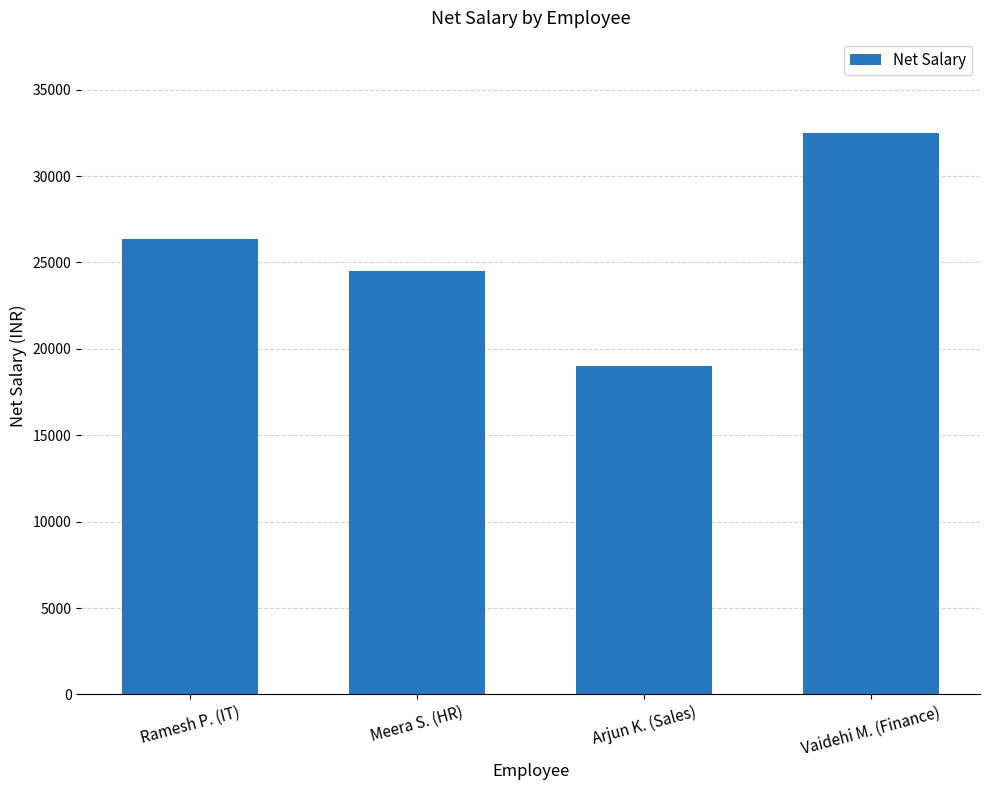

What is the ratio of the value at Meera S. (HR) to the value at Ramesh P. (IT)?

0.9